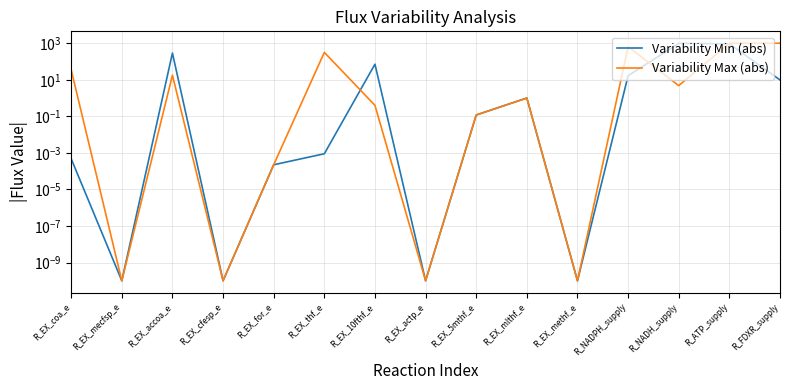

Rank the series by their average value, from highest to lowest.

Variability Max (abs), Variability Min (abs)